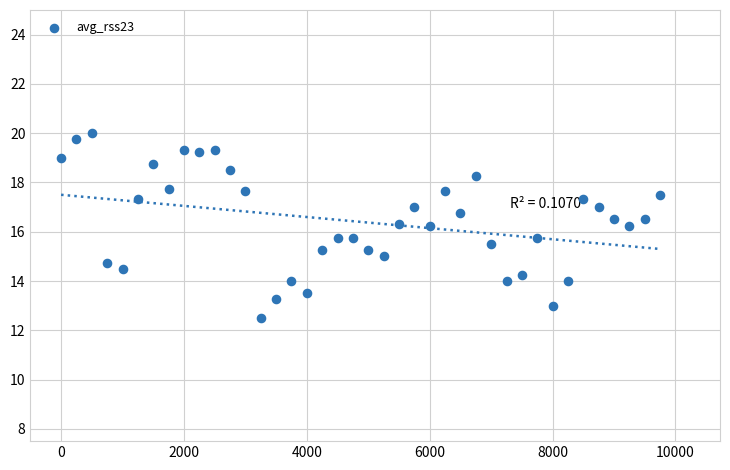

What is the range of Y values (max minus min)?

7.5